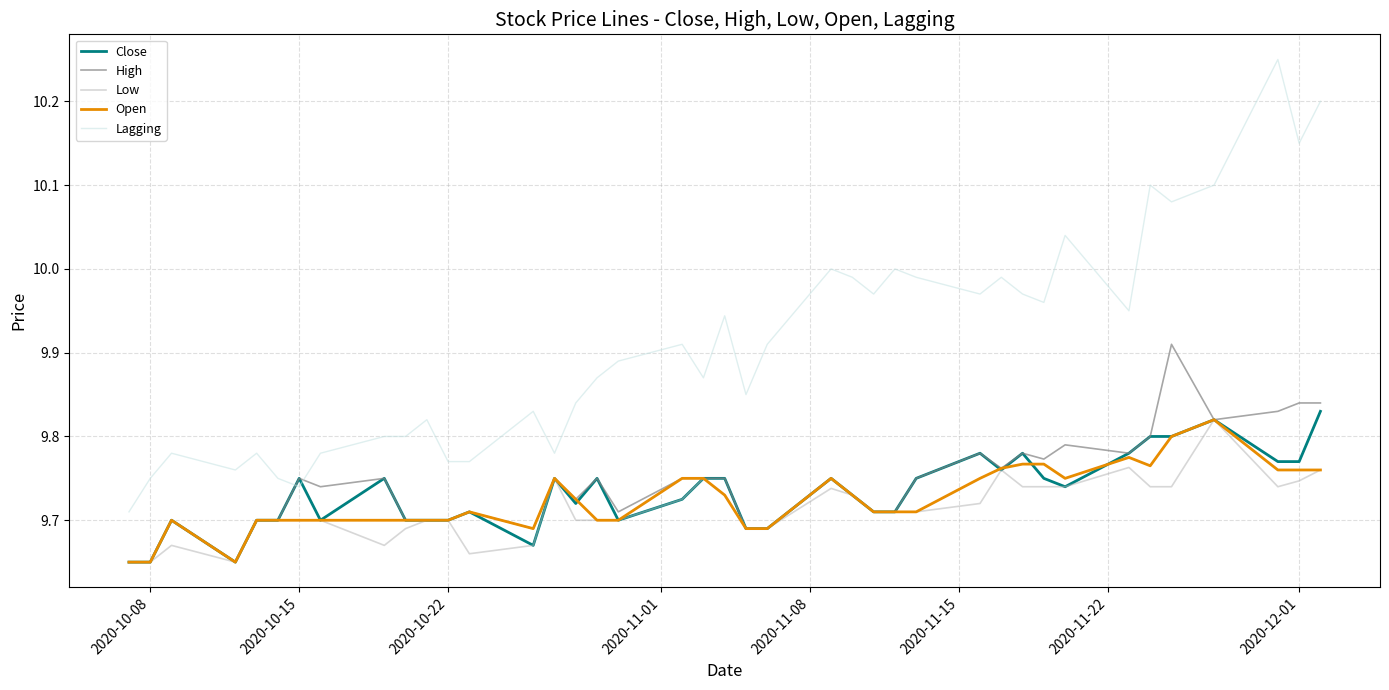

How many times do High and Lagging cross each other?

2